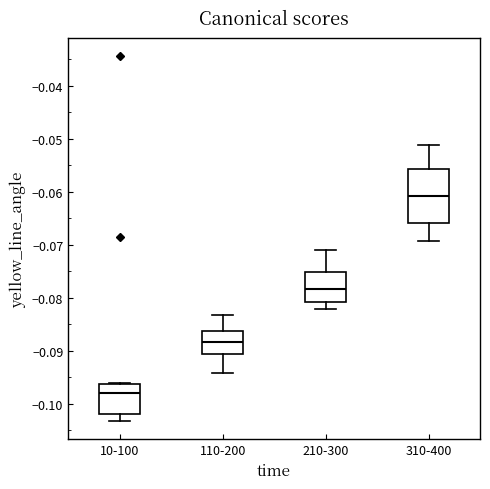

Which box has the highest median line?

310-400